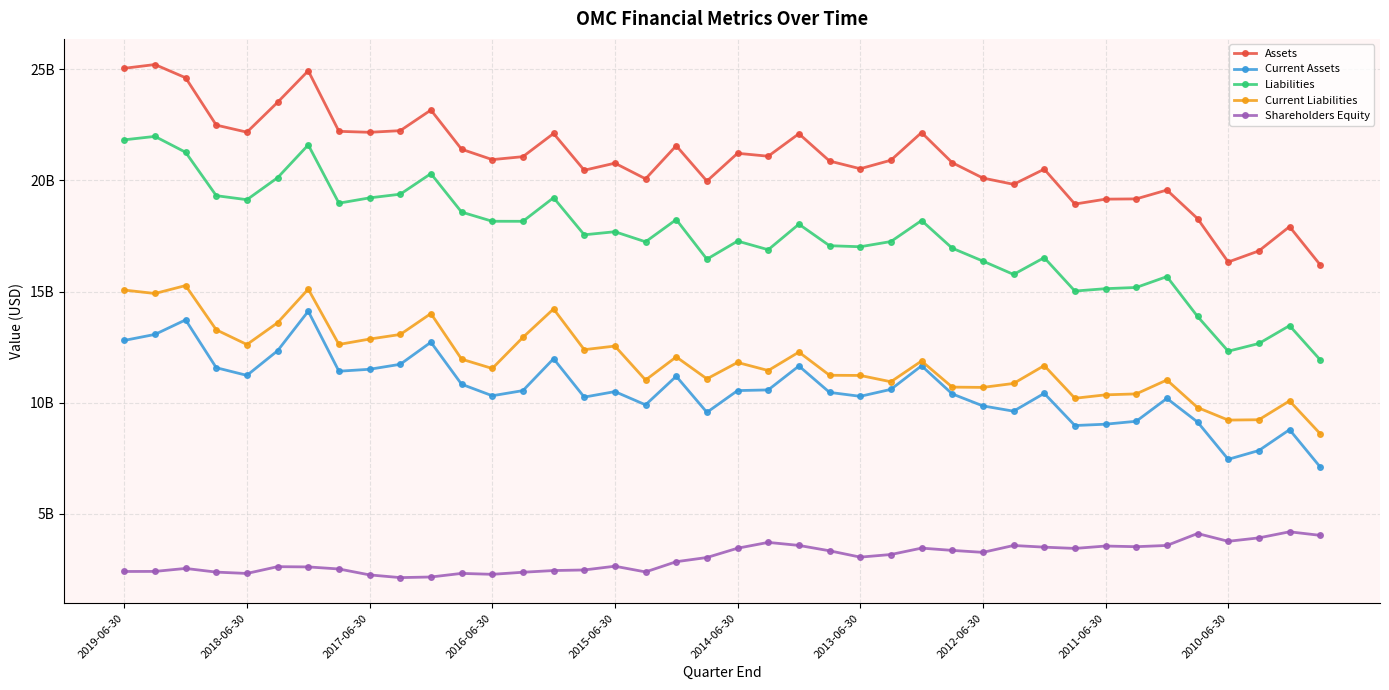

What is the sum of all Current Assets values?

425116500000